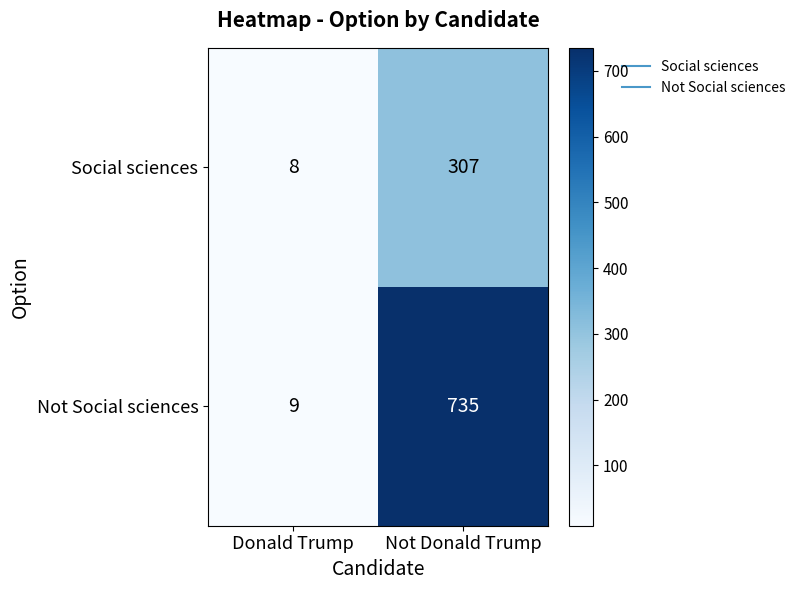

Reading left to right, list all the values displayed in this chart.

Social sciences: Donald Trump=8	Not Donald Trump=307
Not Social sciences: Donald Trump=9	Not Donald Trump=735